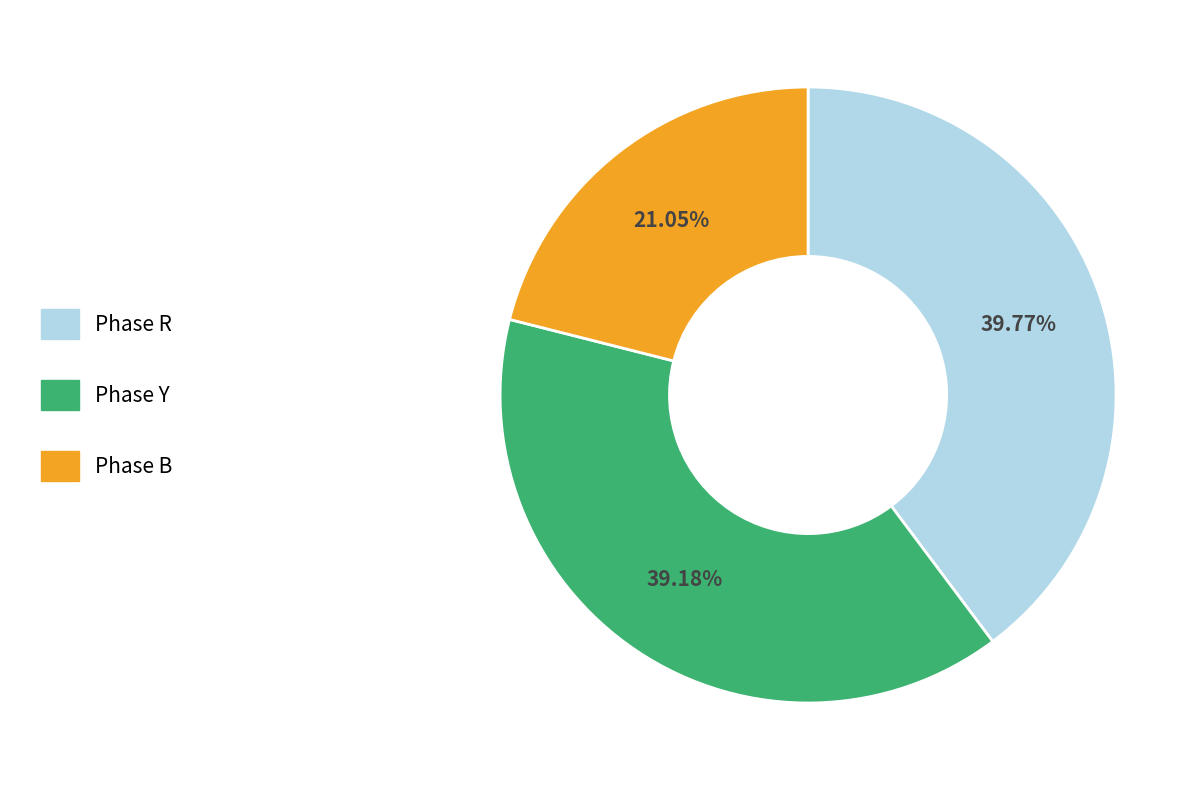

Combined, do Phase B and Phase Y account for over 50%?

Yes